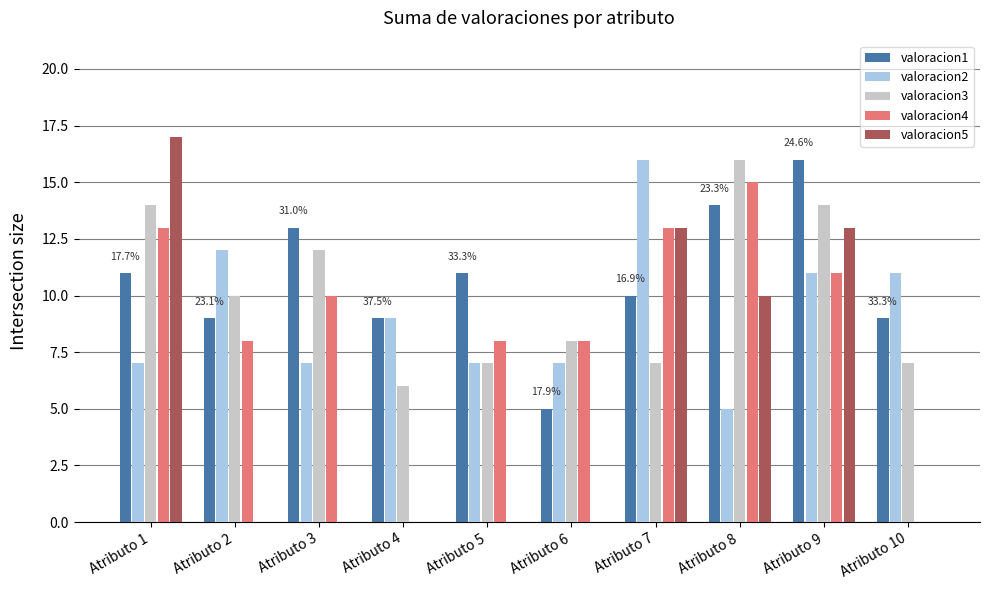

At which label does valoracion4 first exceed 10?

Atributo 1